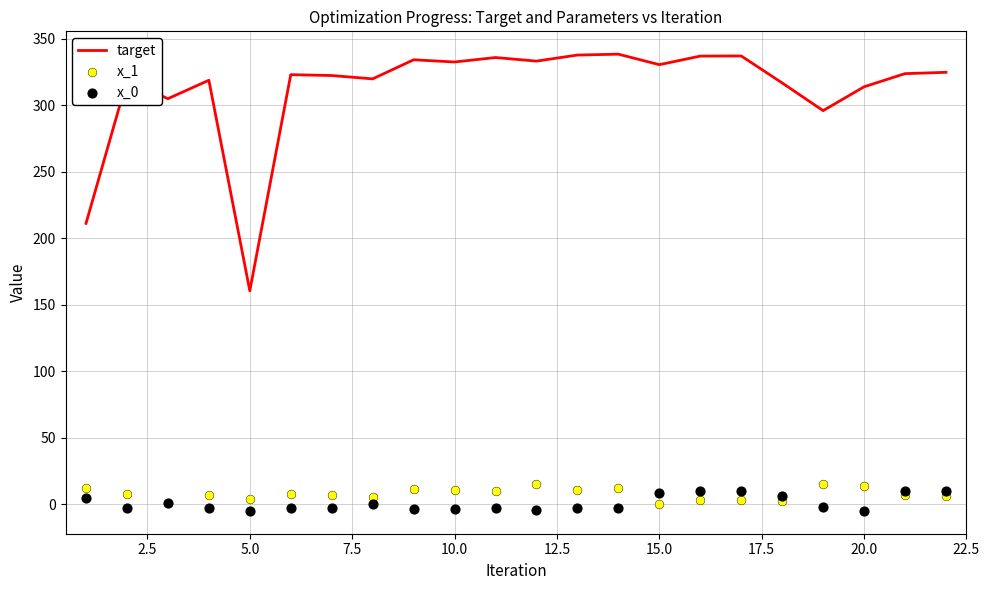

Which series contains the highest Y value?

target